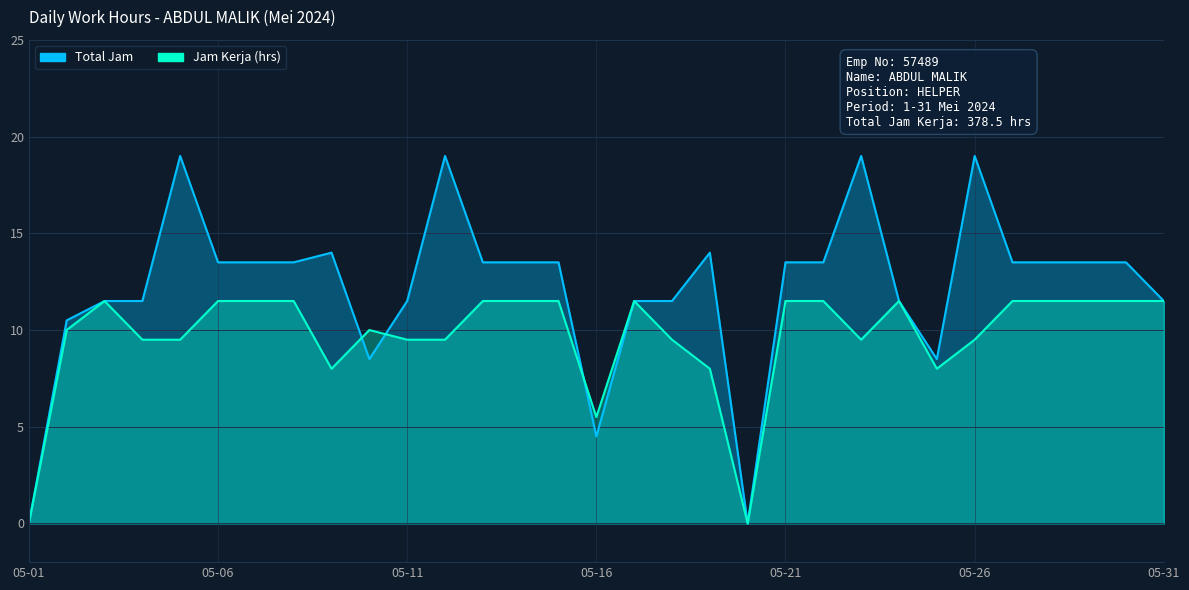

Reading left to right, what are all the values shown in this chart?

Total Jam: 0.0	10.5	11.5	11.5	19.0	13.5	13.5	13.5	14.0	8.5	11.5	19.0	13.5	13.5	13.5	4.5	11.5	11.5	14.0	0.0	13.5	13.5	19.0	11.5	8.5	19.0	13.5	13.5	13.5	13.5	11.5
Jam Kerja (hrs): 0.0	10.0	11.5	9.5	9.5	11.5	11.5	11.5	8.0	10.0	9.5	9.5	11.5	11.5	11.5	5.5	11.5	9.5	8.0	0.0	11.5	11.5	9.5	11.5	8.0	9.5	11.5	11.5	11.5	11.5	11.5